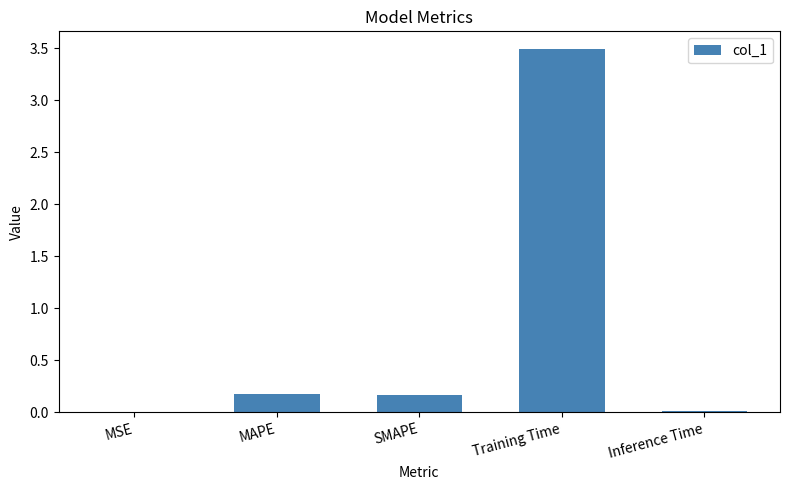

Which has a higher value, SMAPE or Inference Time?

SMAPE